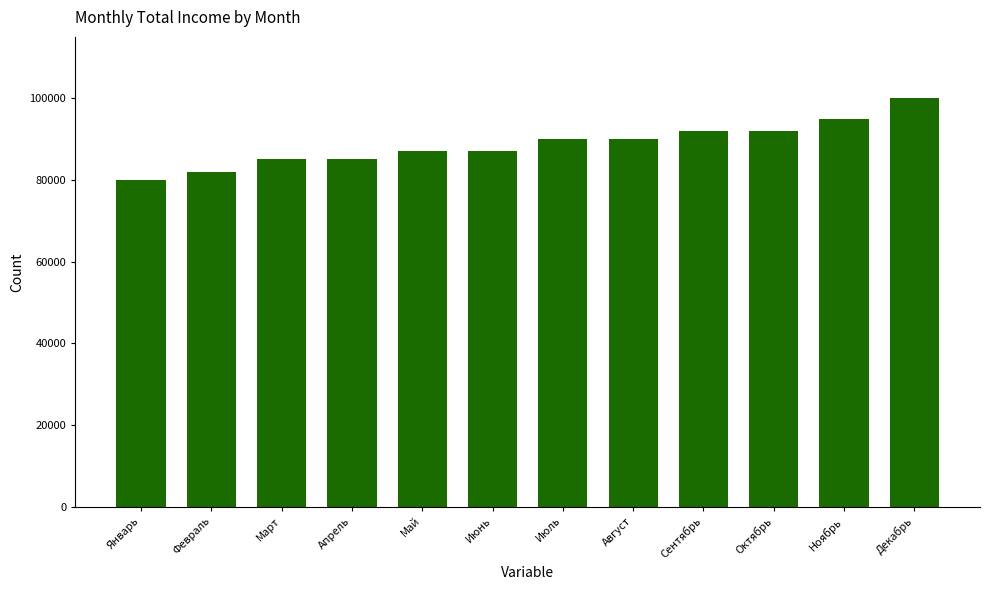

What is the label of the 11th bar from the left?

Ноябрь